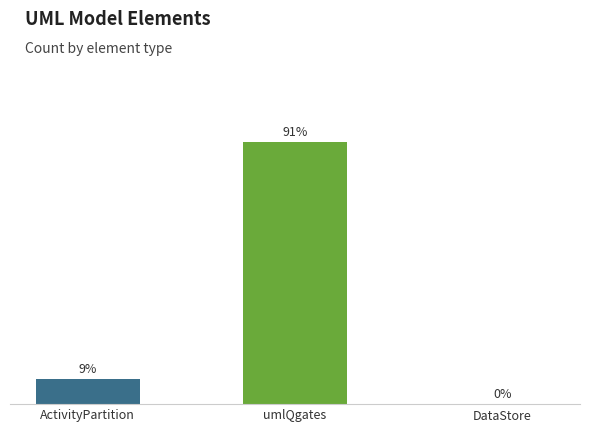

Does the chart contain stacked bars?

No